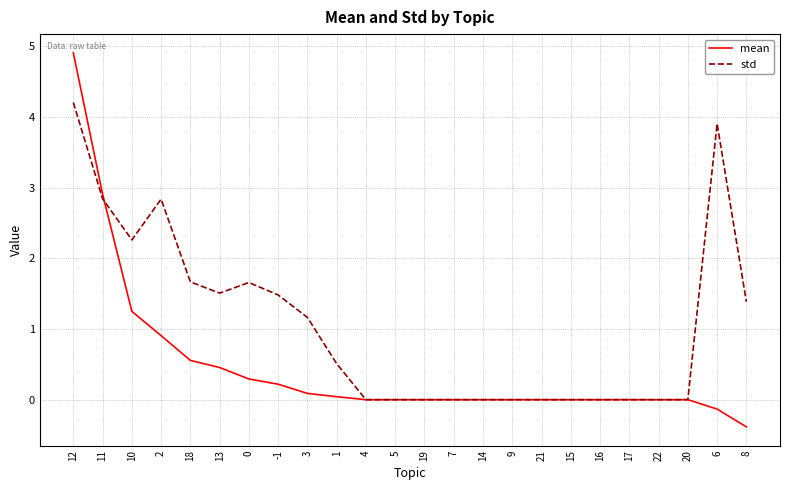

True or false: std has a value of 3.9 at 6.

True